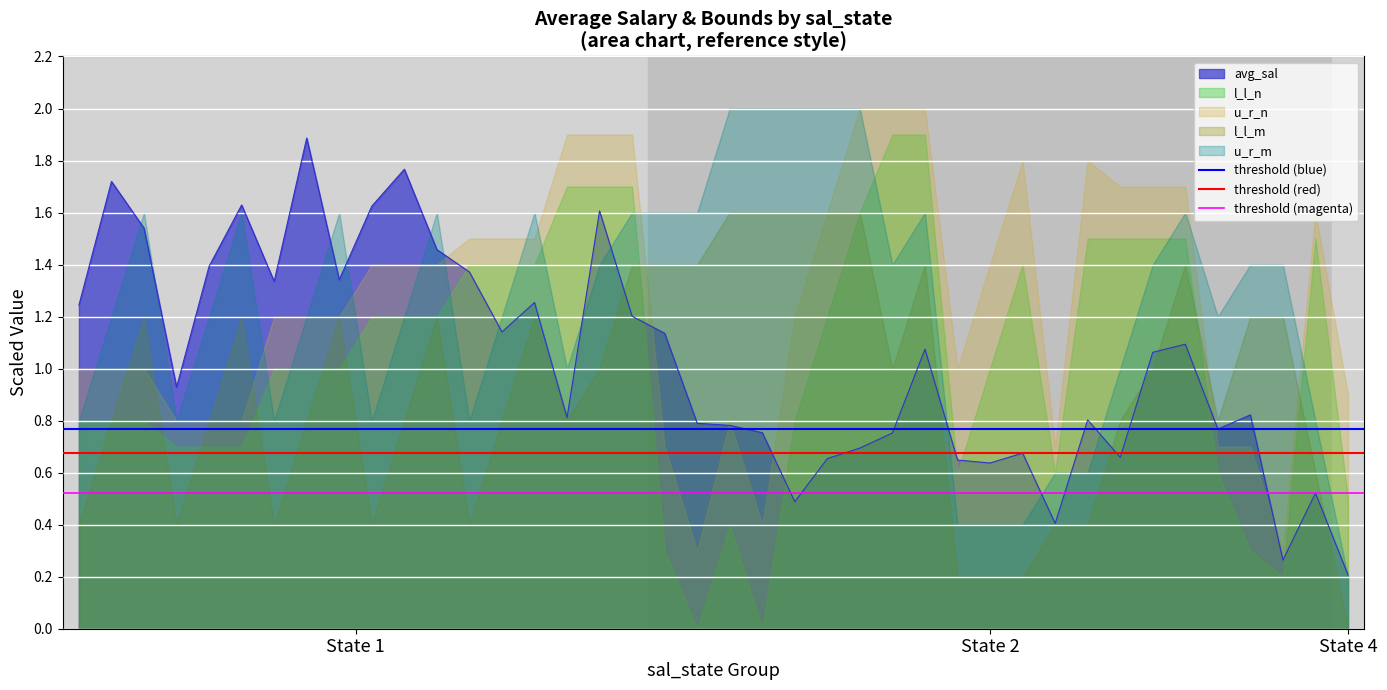

At which label does threshold (red) reach its peak?

State 1